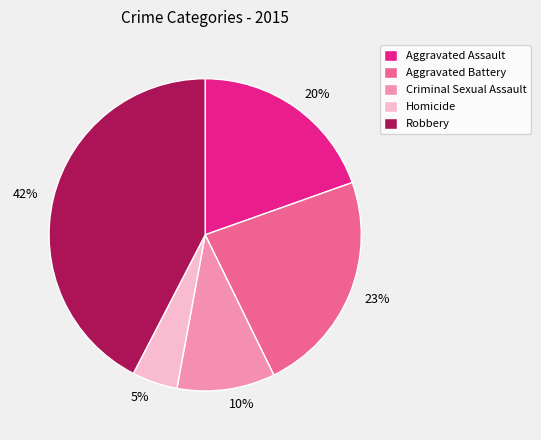

Which category has the biggest portion of the pie?

Robbery